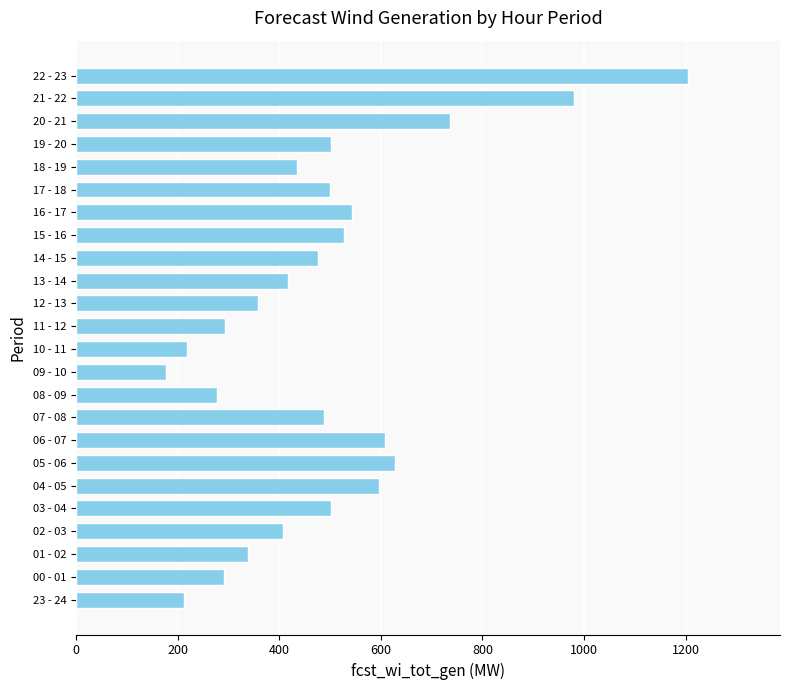

Is it true that the value at 16 - 17 is 544?

True